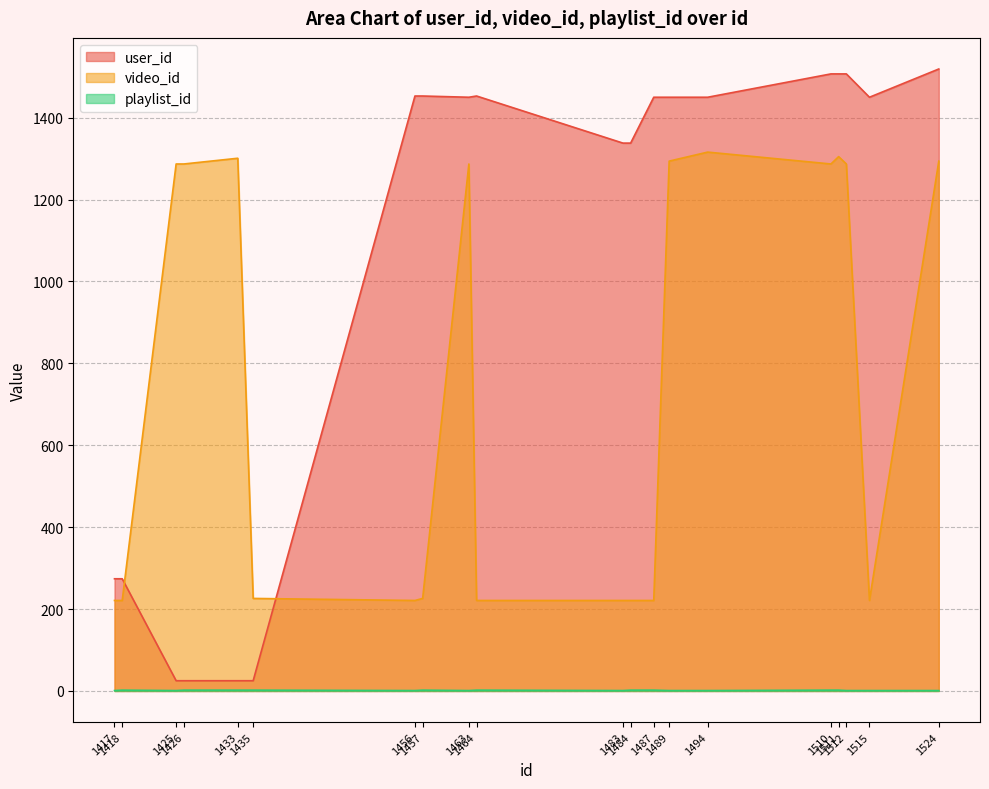

Read the playlist_id value at 1464.

2